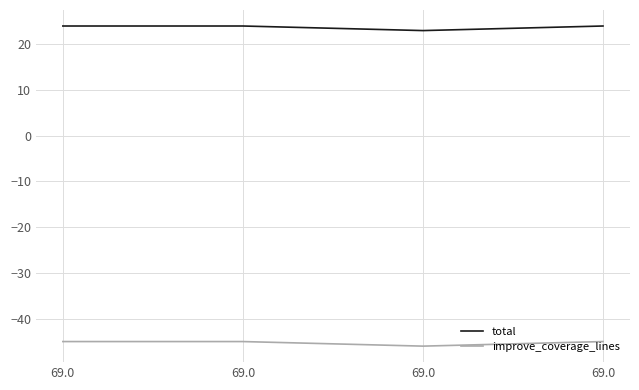

Does the chart display data point markers on the line(s)?

No